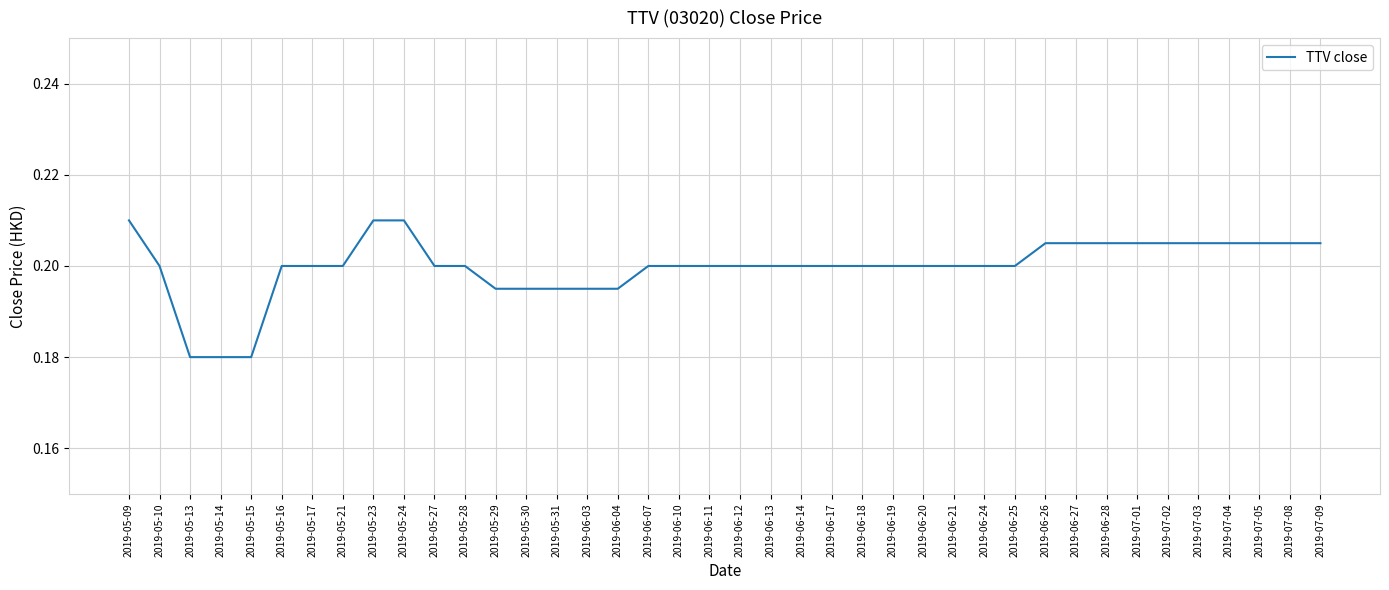

What position from the left is 2019-06-28?

33